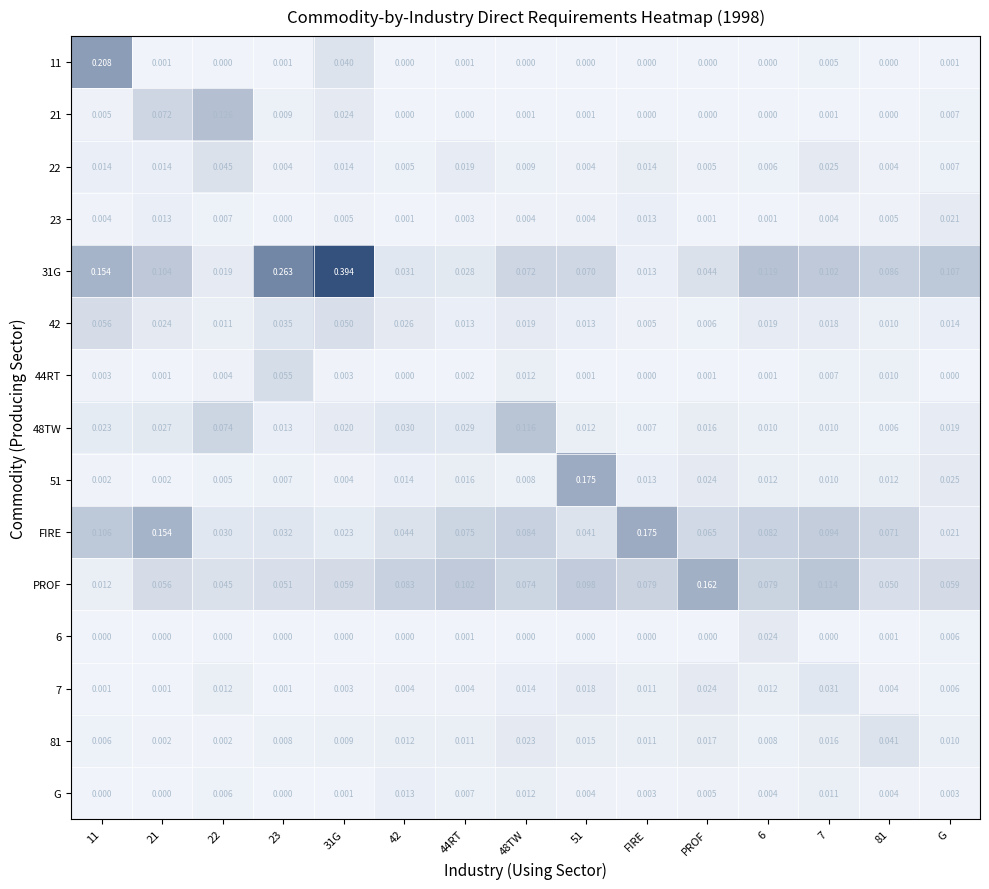

Is the value of 51 at 23 greater than the value of 21 at 7?

Yes